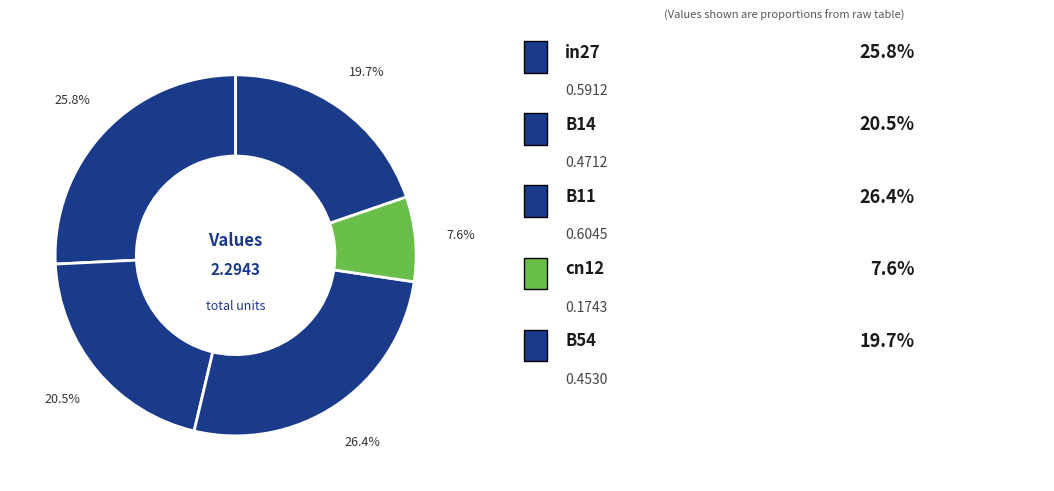

Count the number of slices in the pie.

5